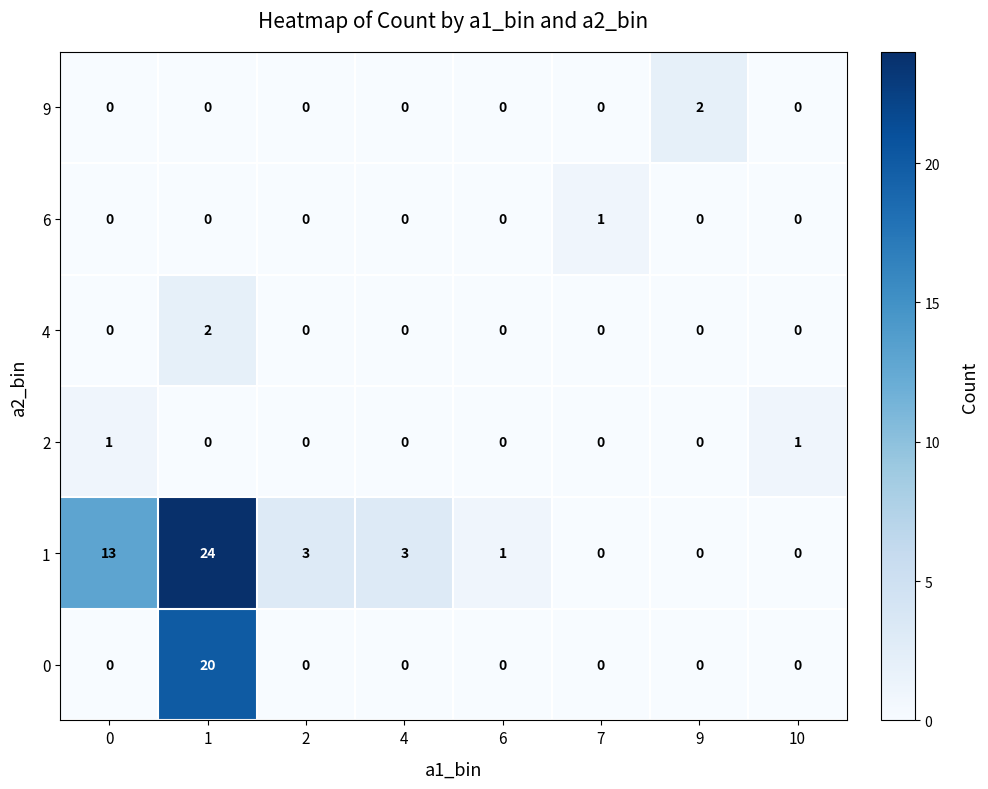

What is the maximum value shown in the chart?

24